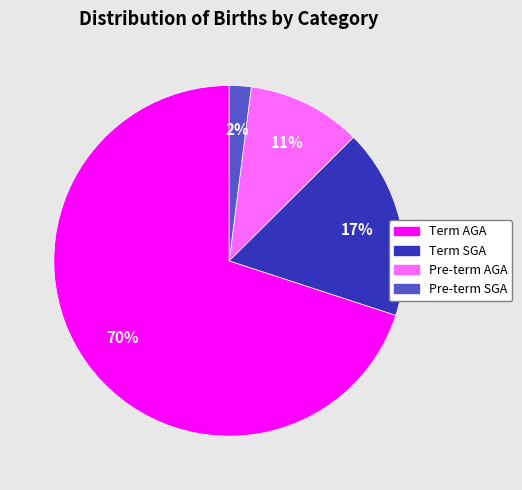

The Term AGA slice represents 59% of the pie. True or false?

False